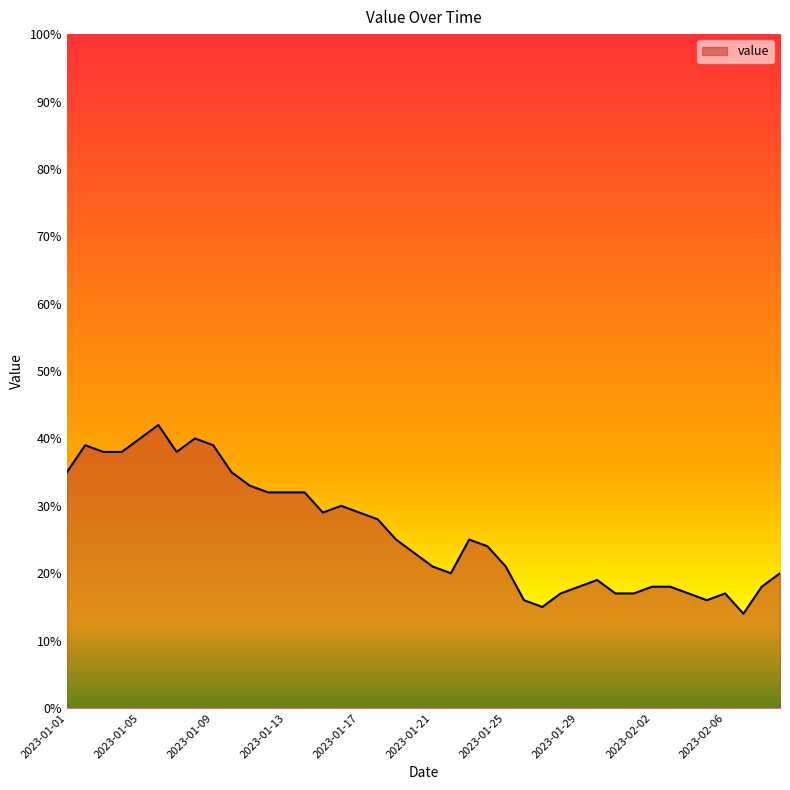

What is the maximum value shown in the chart?

42